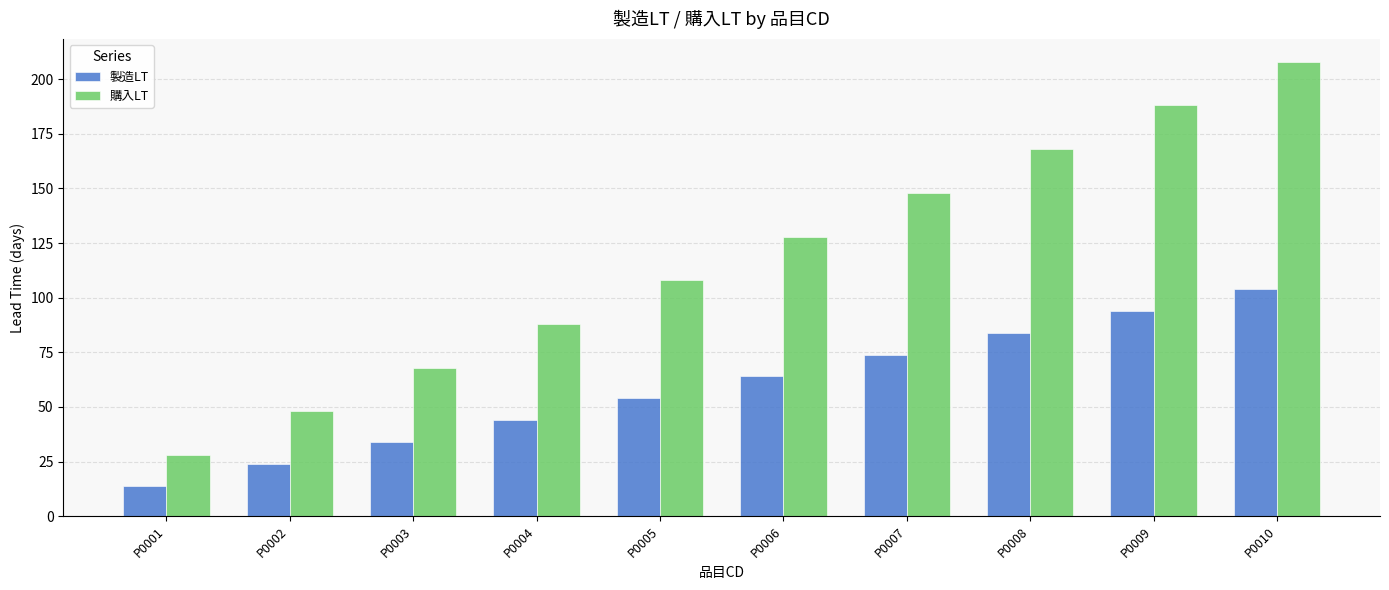

How many 購入LT values are between 68 and 168?

6